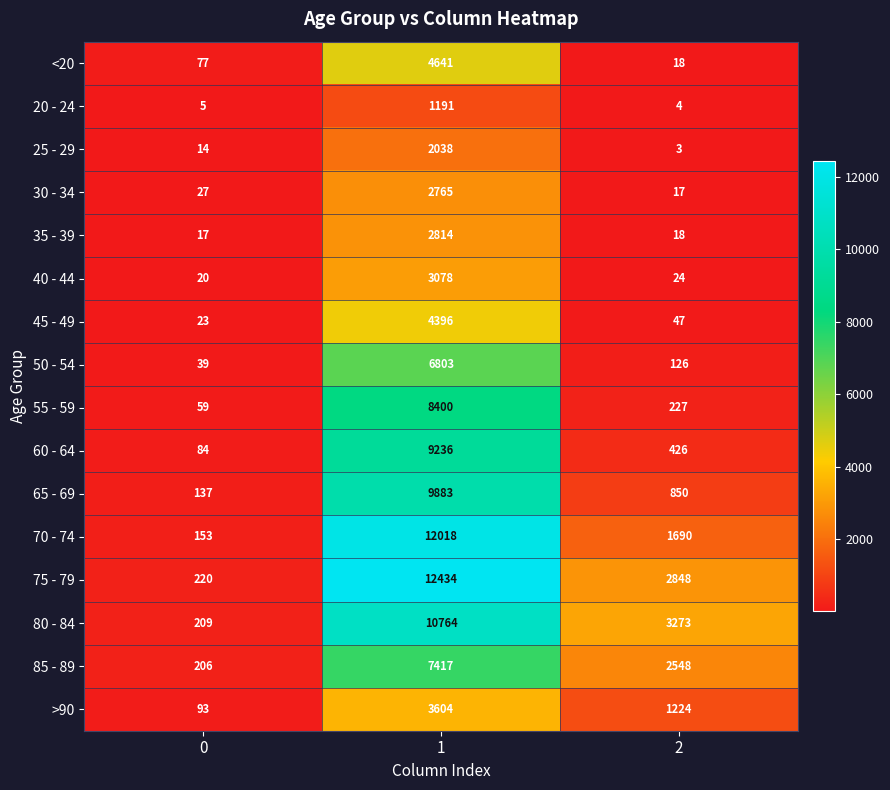

The value of 40 - 44 at 0 is 20. True or false?

True